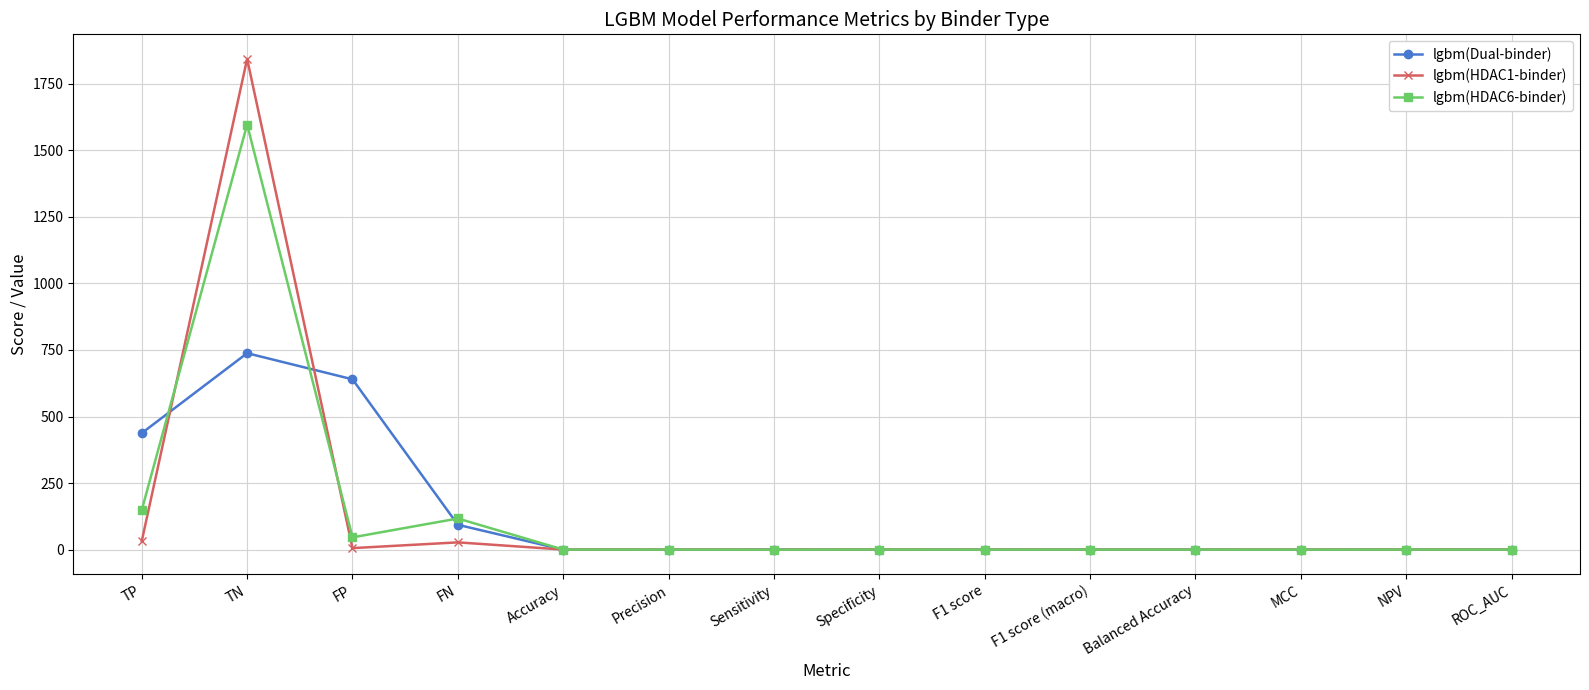

Which series has the largest range (max minus min)?

lgbm(HDAC1-binder)